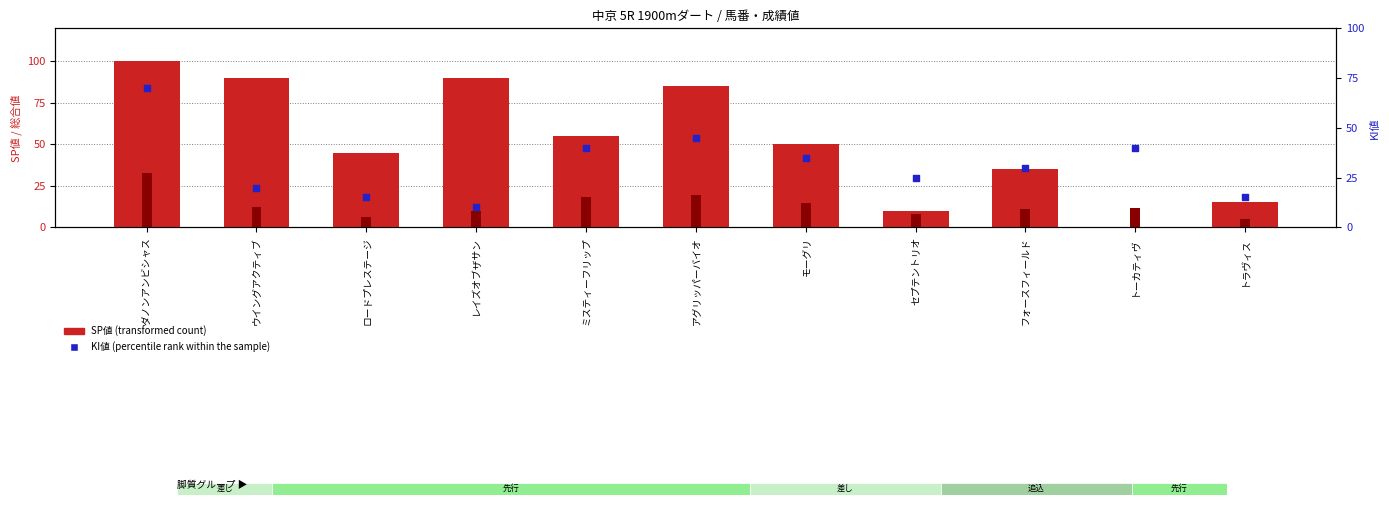

Which series has the largest Y range (max minus min)?

SP値